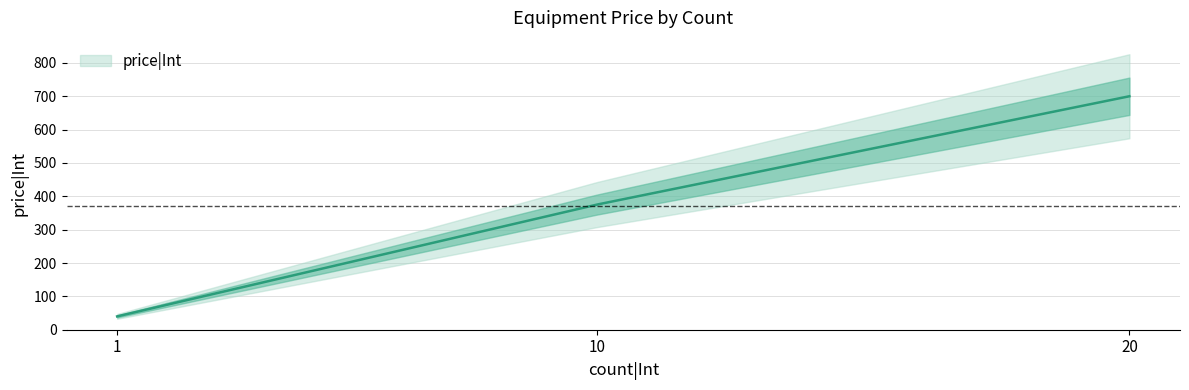

How many values are below 375?

1